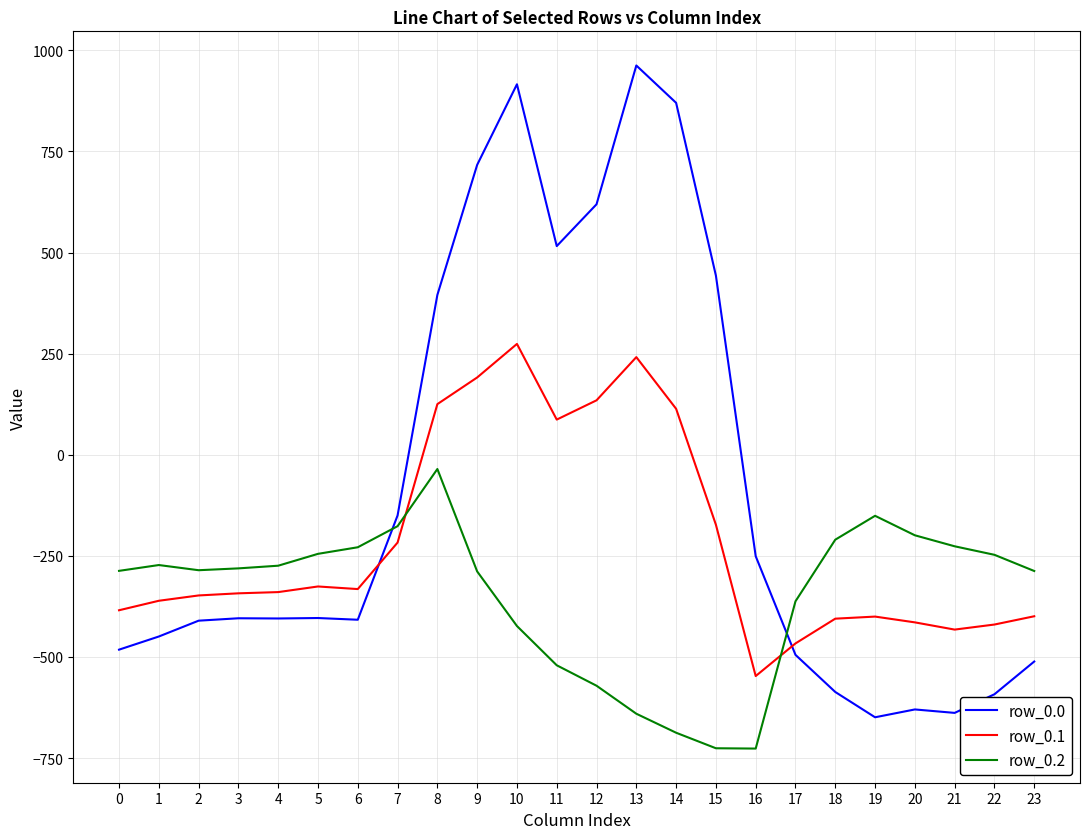

What is the difference between the maximum and minimum values in the row_0.1 series?

821.4